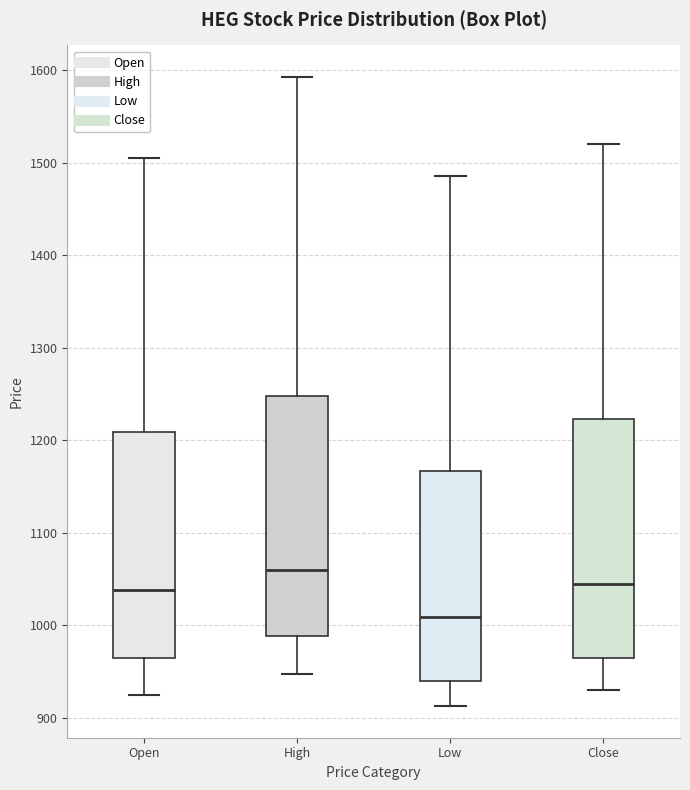

Reading left to right, transcribe this box plot: for each box, give where its median line is, the range the box spans, and where its two whiskers end, as read against the y-axis. The values are not printed on the chart, so give them approximately, as read against the axis.

Open: median 1040, box 960 to 1210, whiskers 920 to 1510
High: median 1060, box 990 to 1250, whiskers 950 to 1590
Low: median 1010, box 940 to 1170, whiskers 910 to 1490
Close: median 1040, box 960 to 1220, whiskers 930 to 1520